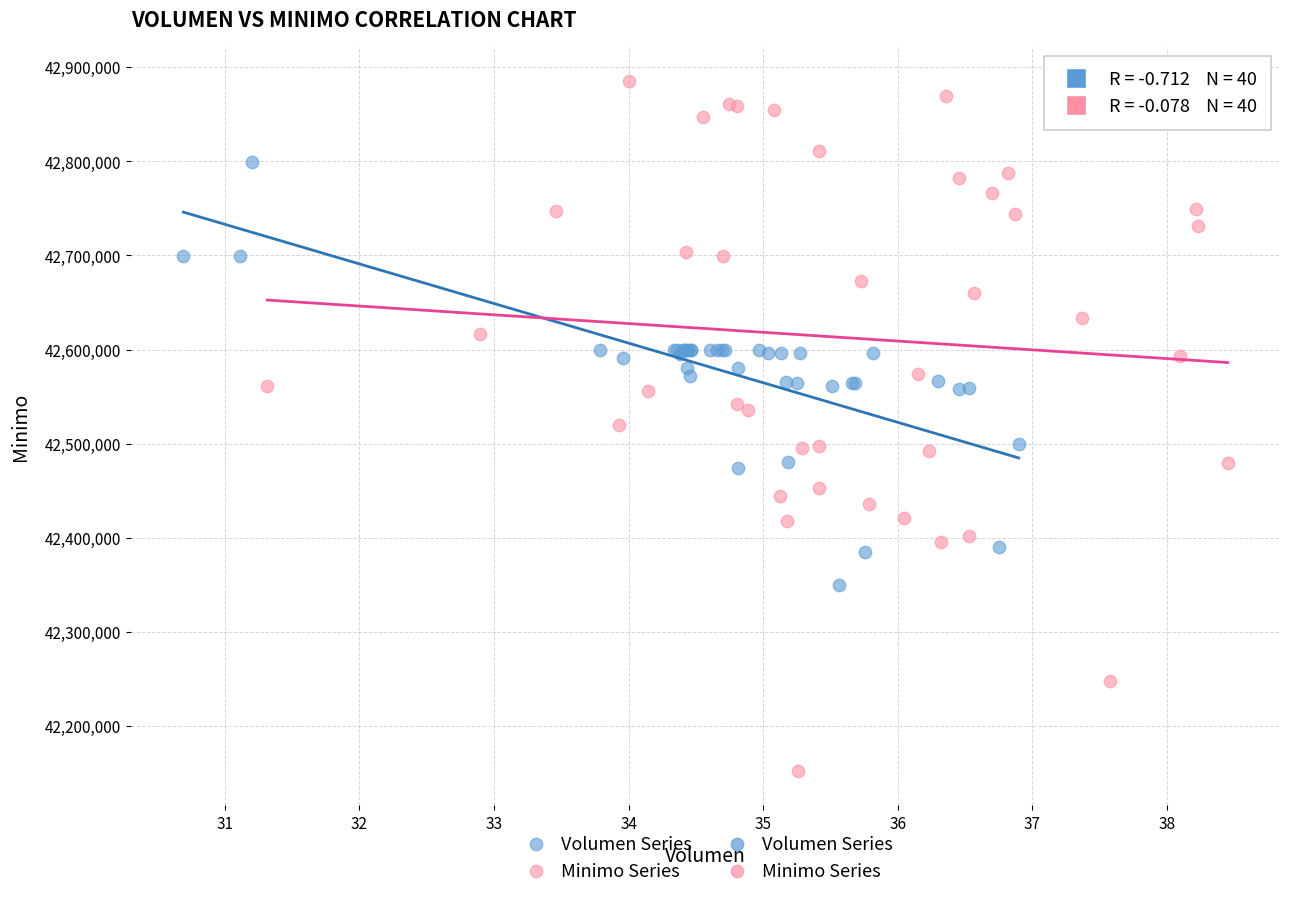

Which series has the widest spread of Y values?

Minimo Series